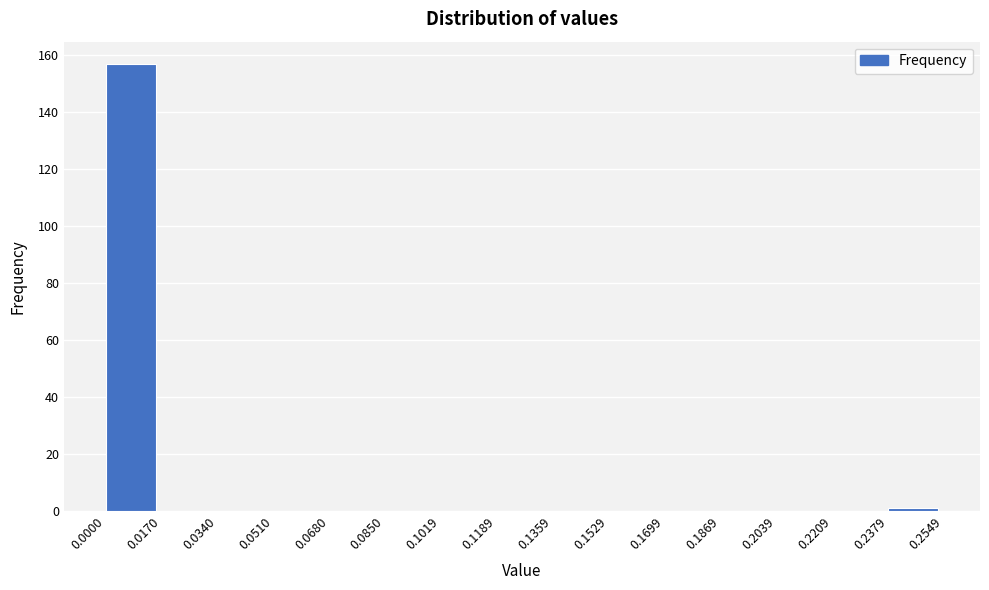

Reading left to right, list every bar in this chart as the range it spans on the x-axis followed by its height. The values are not printed on the chart, so give them approximately, as read against the axis.

0.0000 to 0.0170: 158
0.0170 to 0.0340: 0
0.0340 to 0.0510: 0
0.0510 to 0.0680: 0
0.0680 to 0.0850: 0
0.0850 to 0.1019: 0
0.1019 to 0.1189: 0
0.1189 to 0.1359: 0
0.1359 to 0.1529: 0
0.1529 to 0.1699: 0
0.1699 to 0.1869: 0
0.1869 to 0.2039: 0
0.2039 to 0.2209: 0
0.2209 to 0.2379: 0
0.2379 to 0.2549: under 2